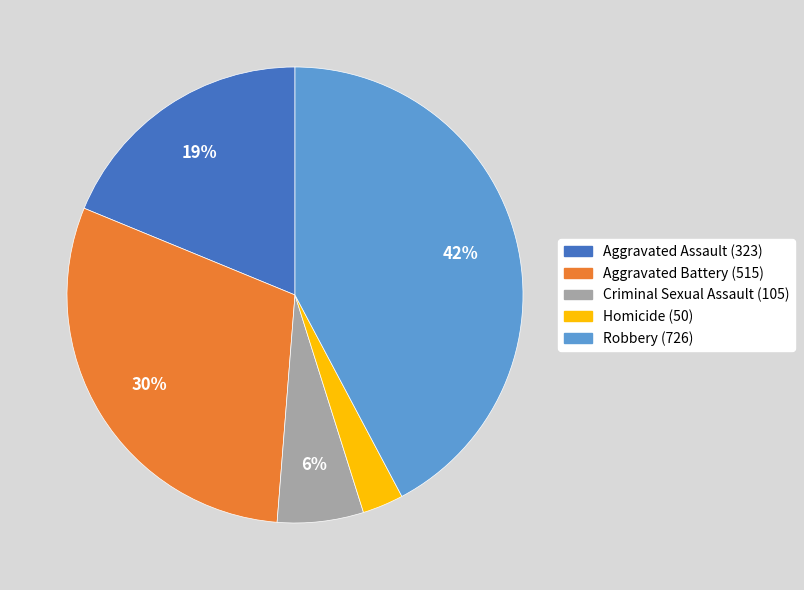

What percentage is the Criminal Sexual Assault (105) slice, to the nearest percent?

6%